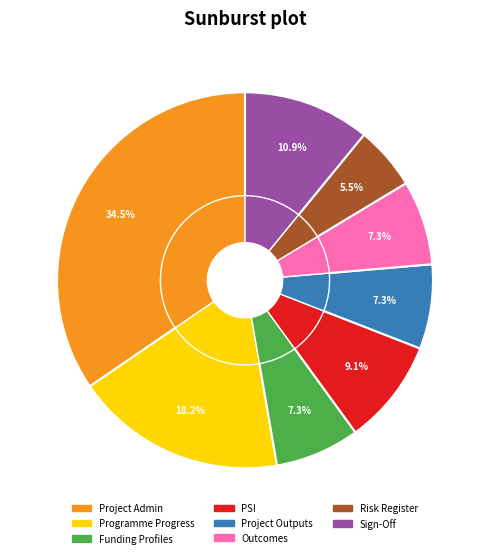

Which has a higher value, Programme Progress or Sign-Off?

Programme Progress